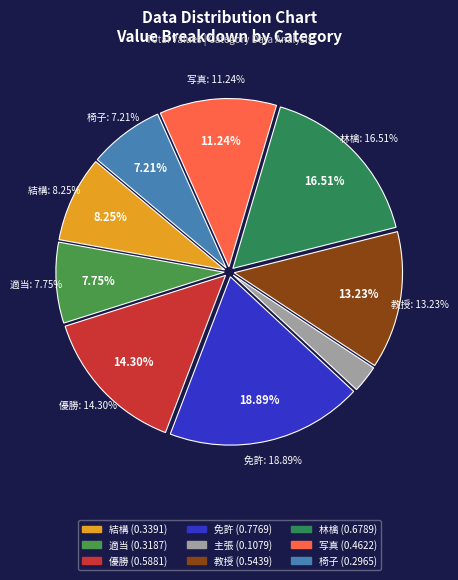

How many slices are in this pie chart?

9